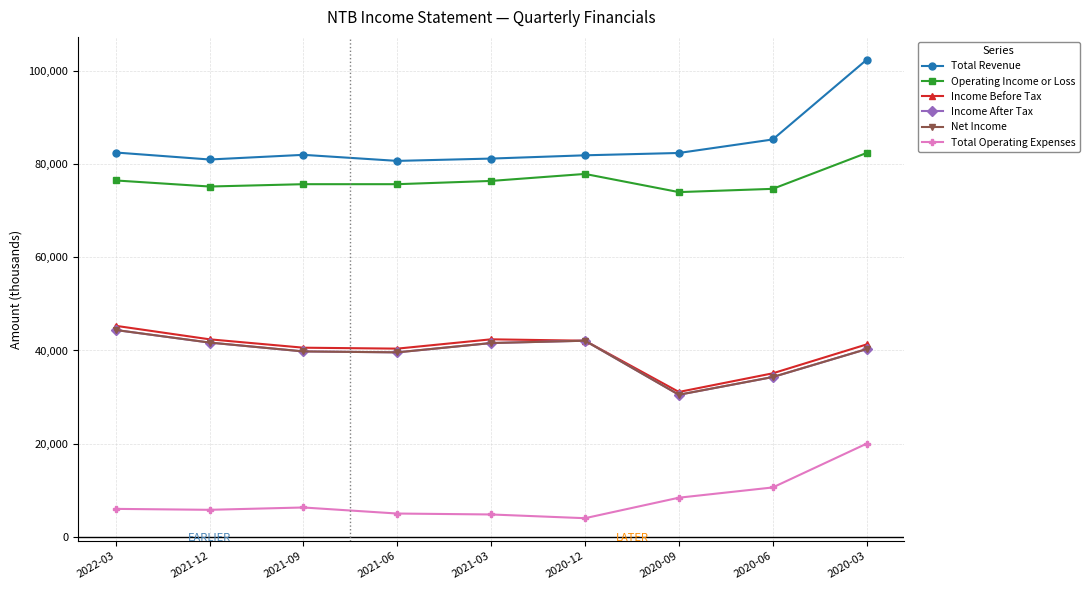

What are all the series names shown in the legend?

Total Revenue, Operating Income or Loss, Income Before Tax, Income After Tax, Net Income, Total Operating Expenses